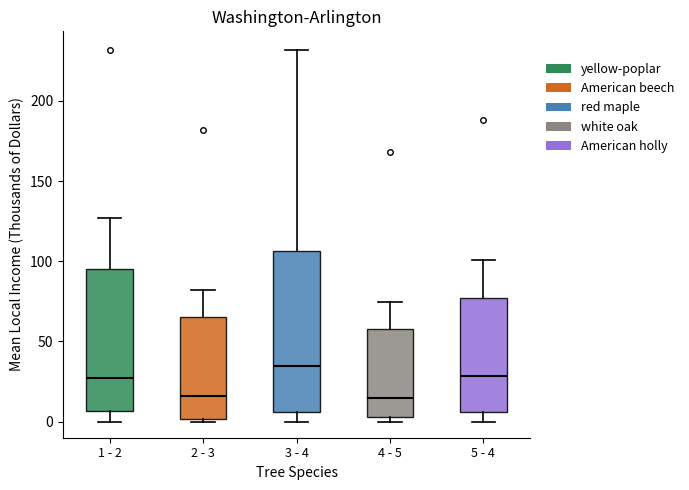

Where does the lower whisker of the box for 5 - 4 end on the y-axis? The values are not printed on the chart, so give them approximately, as read against the axis.

0